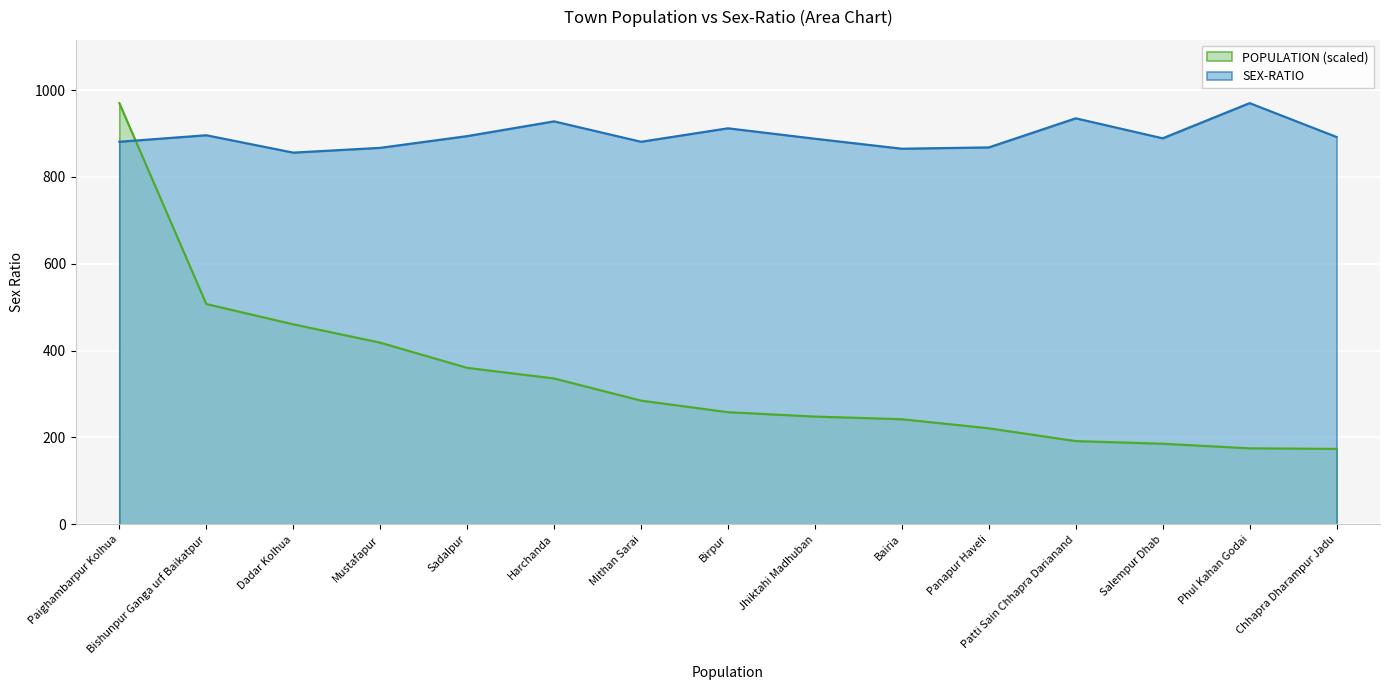

What is the value of the POPULATION point at the 6th from the left?

335.9